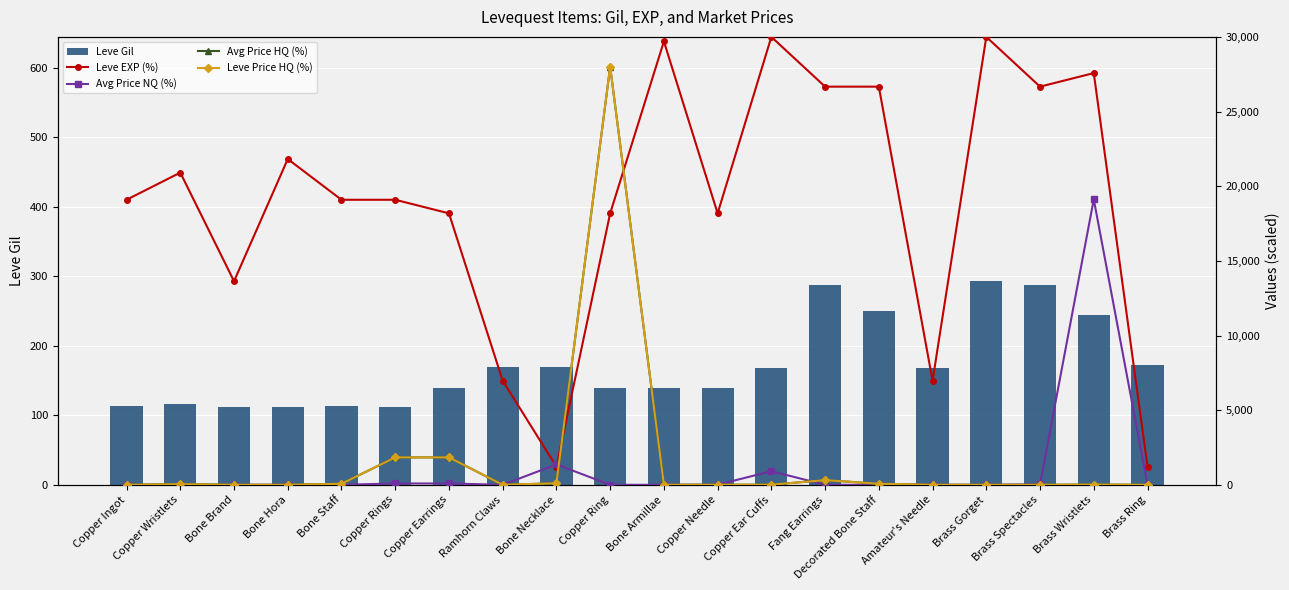

At which label is Leve Gil closest to 202?

Brass Ring